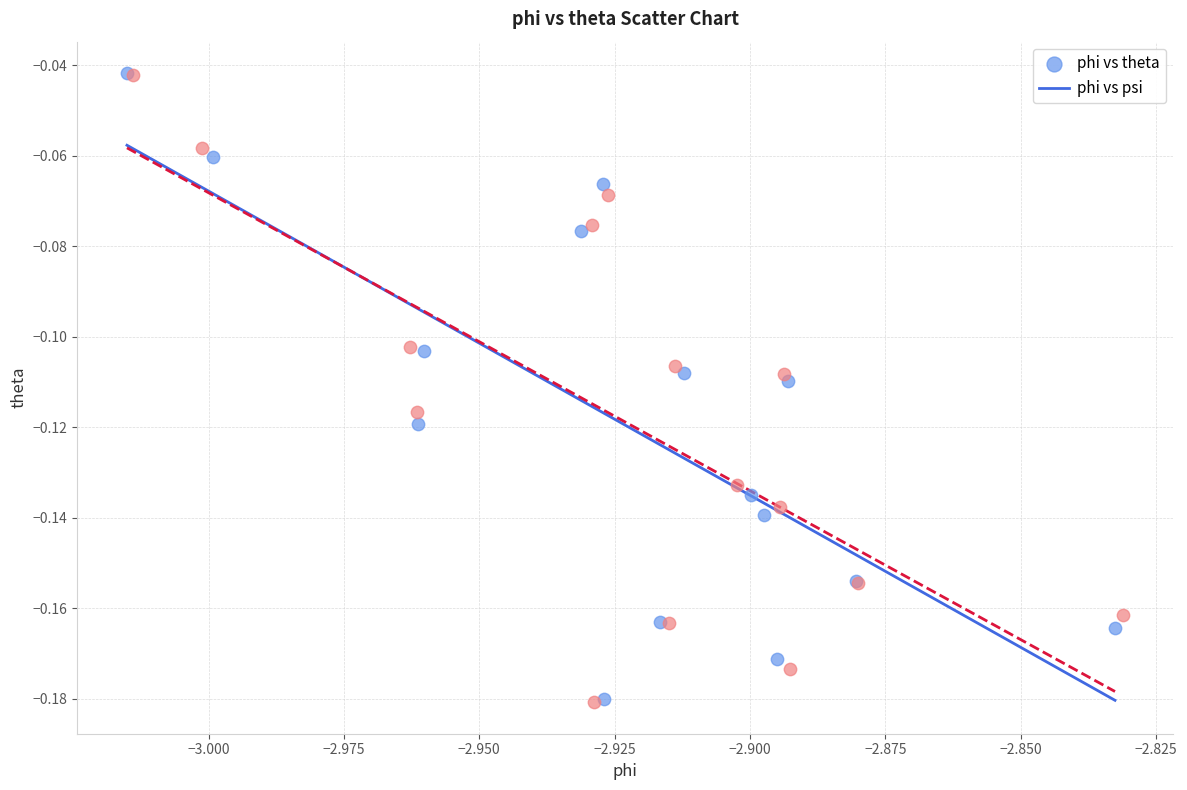

Which series has the widest spread of Y values?

phi vs psi